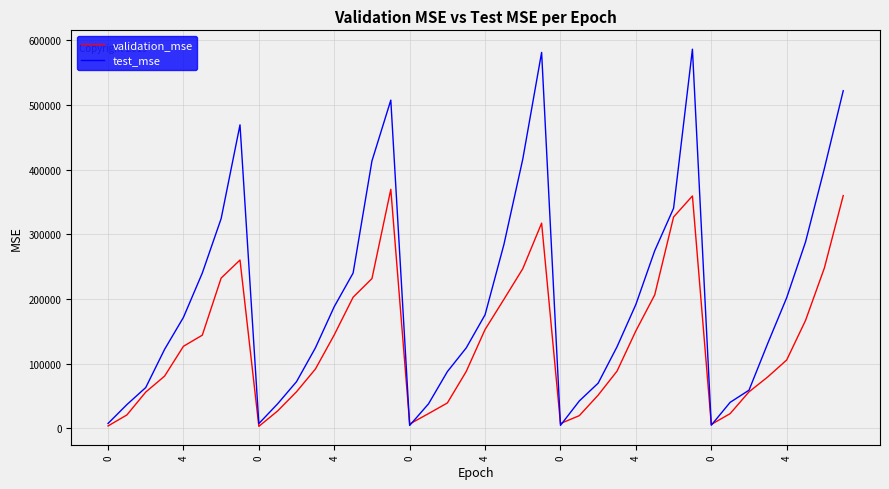

Rank the series by their average value, from lowest to highest.

validation_mse, test_mse